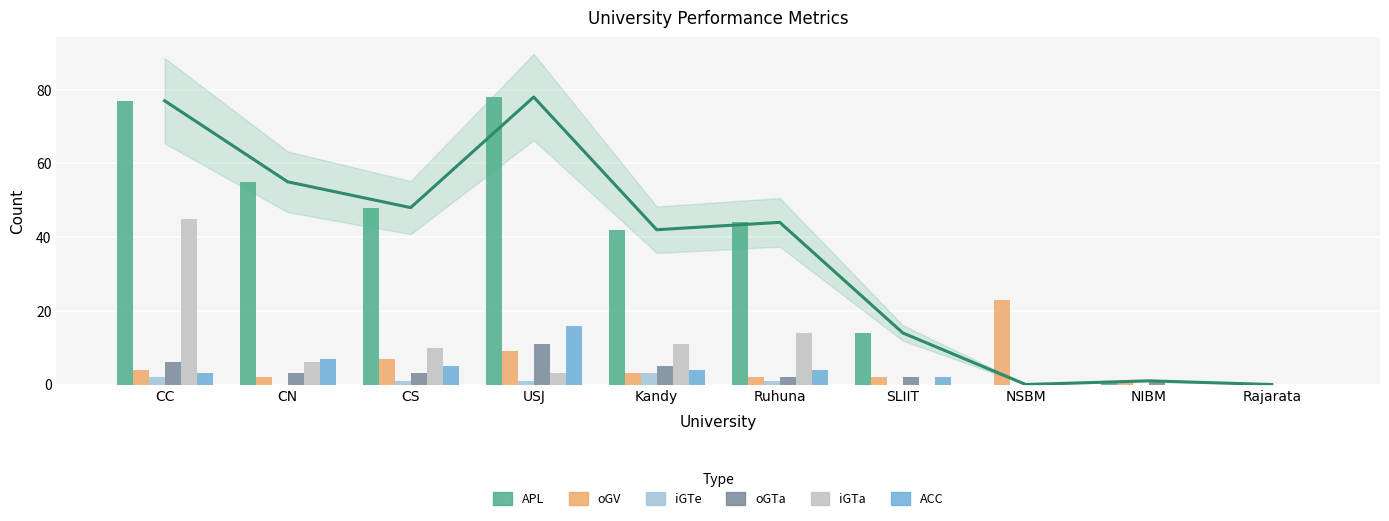

What are all the series names shown in the legend?

APL, oGV, iGTe, oGTa, iGTa, ACC